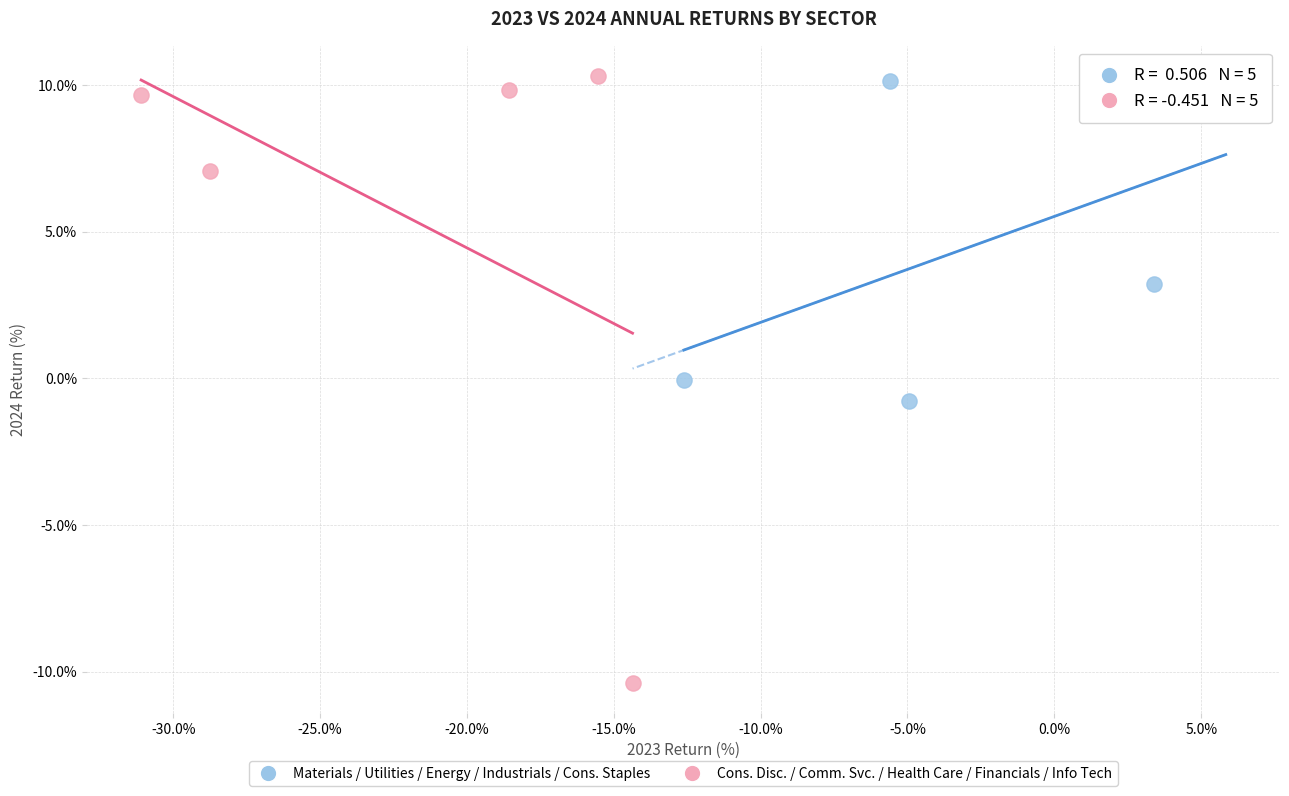

Which series reaches the minimum Y coordinate?

Cons. Disc. / Comm. Svc. / Health Care / Financials / Info Tech